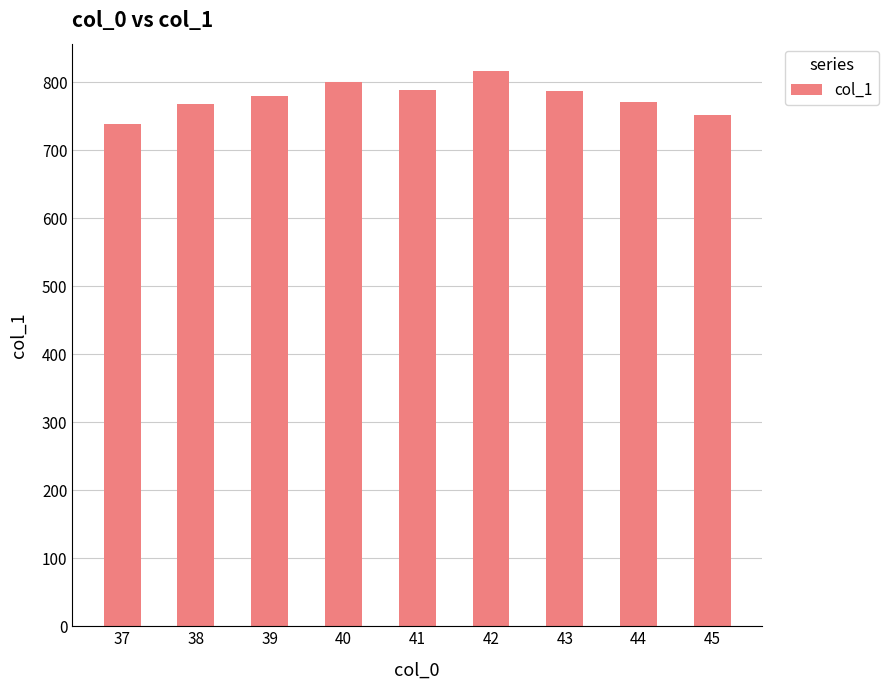

Is it true that the value at 42 is 1350.1?

False